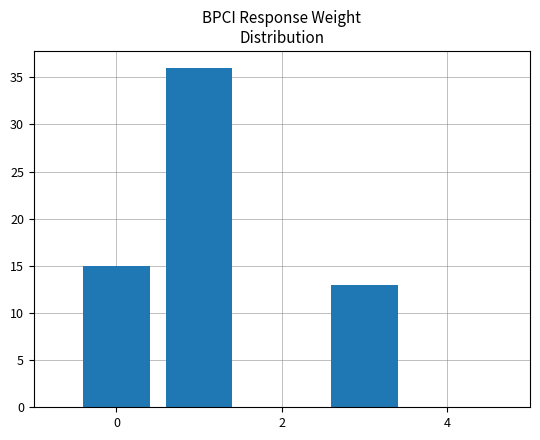

Reading left to right, extract all data points from this chart.

15	36	13